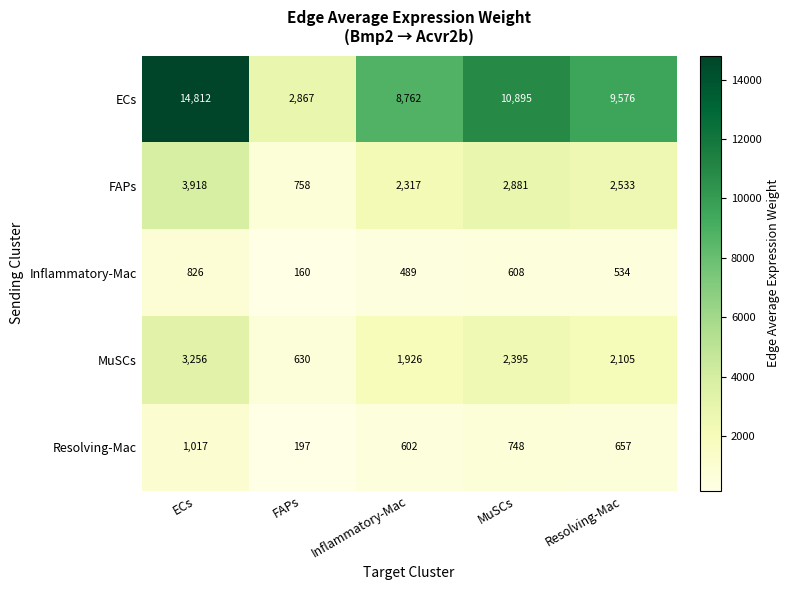

Reading left to right, list all the values displayed in this chart.

ECs: ECs=14812	FAPs=2867	Inflammatory-Mac=8762	MuSCs=10895	Resolving-Mac=9576
FAPs: ECs=3918	FAPs=758	Inflammatory-Mac=2317	MuSCs=2881	Resolving-Mac=2533
Inflammatory-Mac: ECs=826	FAPs=160	Inflammatory-Mac=489	MuSCs=608	Resolving-Mac=534
MuSCs: ECs=3256	FAPs=630	Inflammatory-Mac=1926	MuSCs=2395	Resolving-Mac=2105
Resolving-Mac: ECs=1017	FAPs=197	Inflammatory-Mac=602	MuSCs=748	Resolving-Mac=657